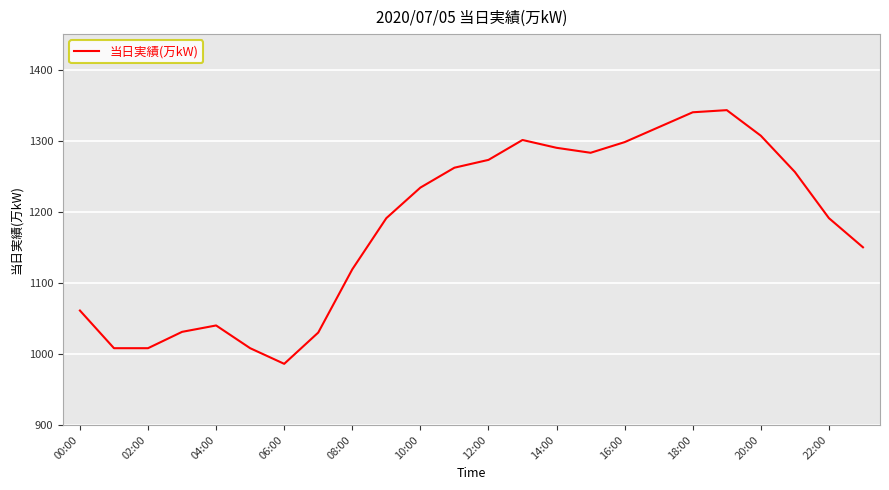

What is the smallest value displayed?

986